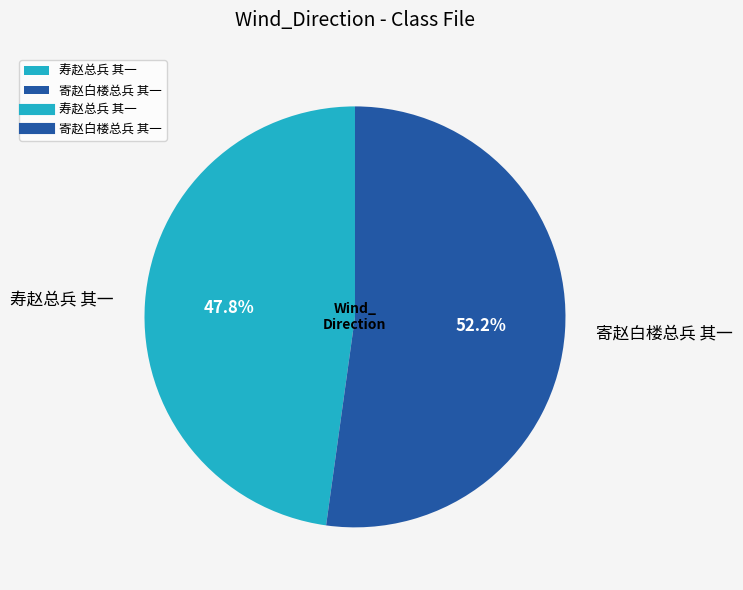

Which slice is the smallest?

寿赵总兵 其一